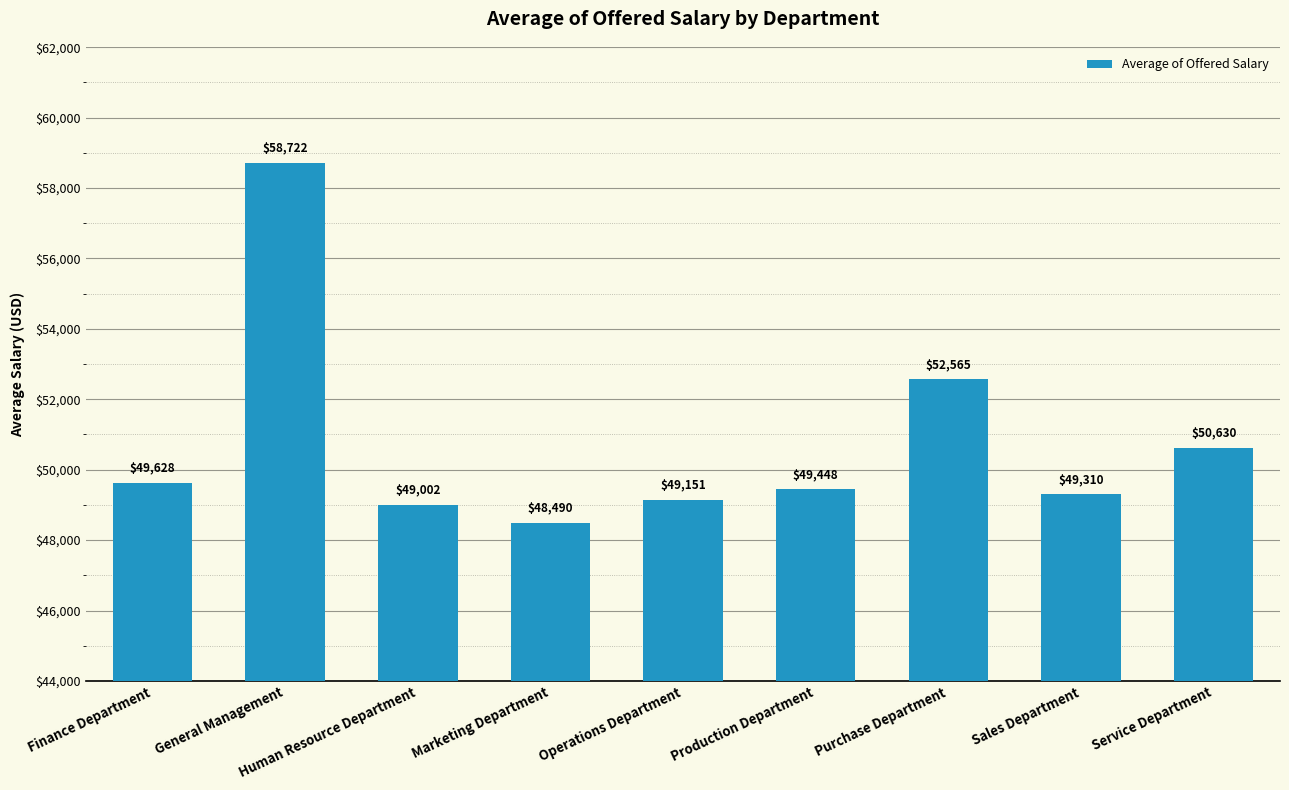

How many values exceed 49448?

5